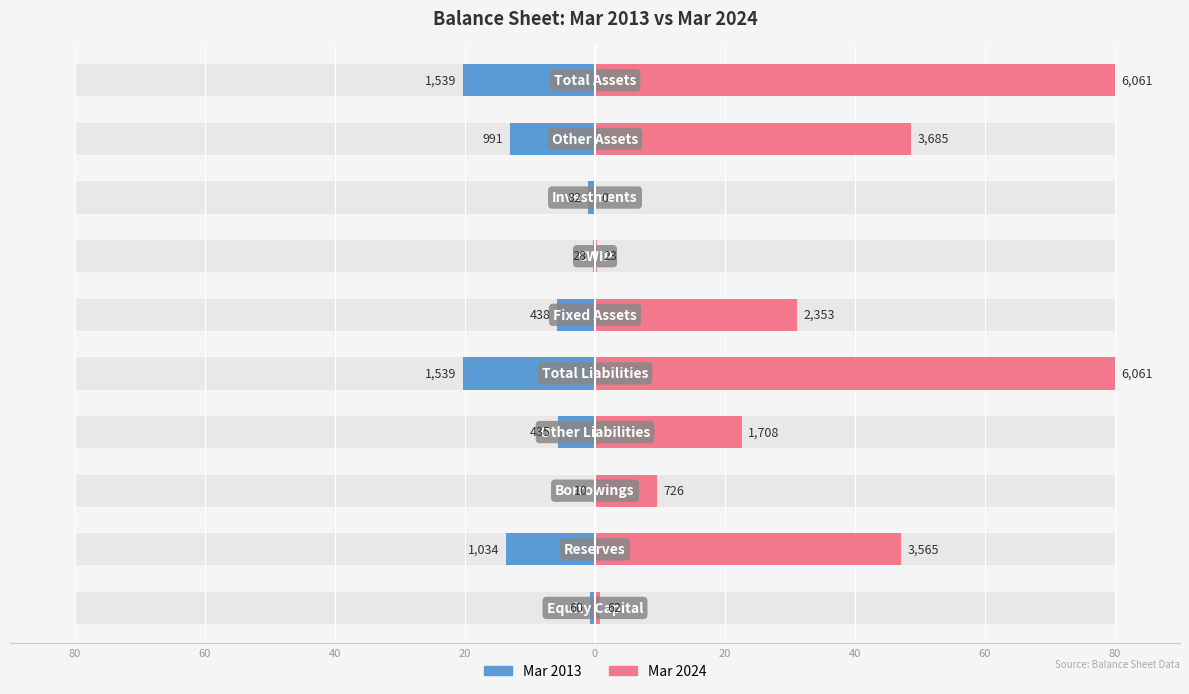

What is the difference between the highest and lowest values at 20?

28.3